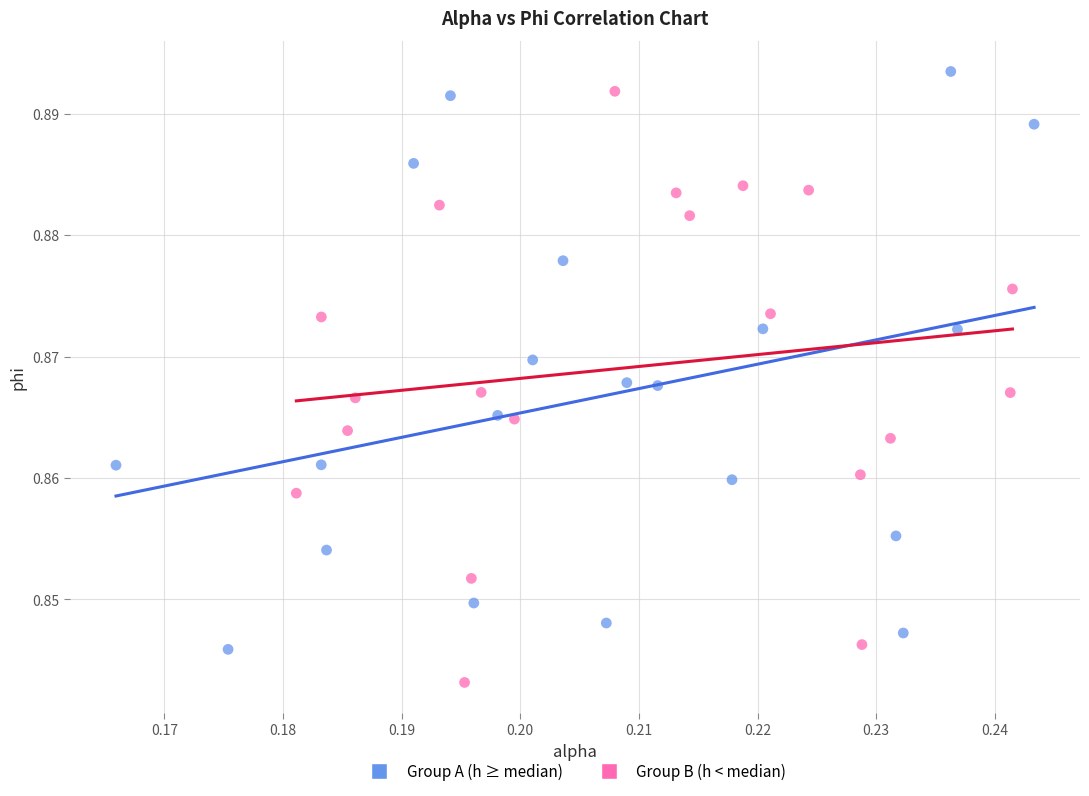

Which series contains the highest Y value?

Group A (h ≥ median)